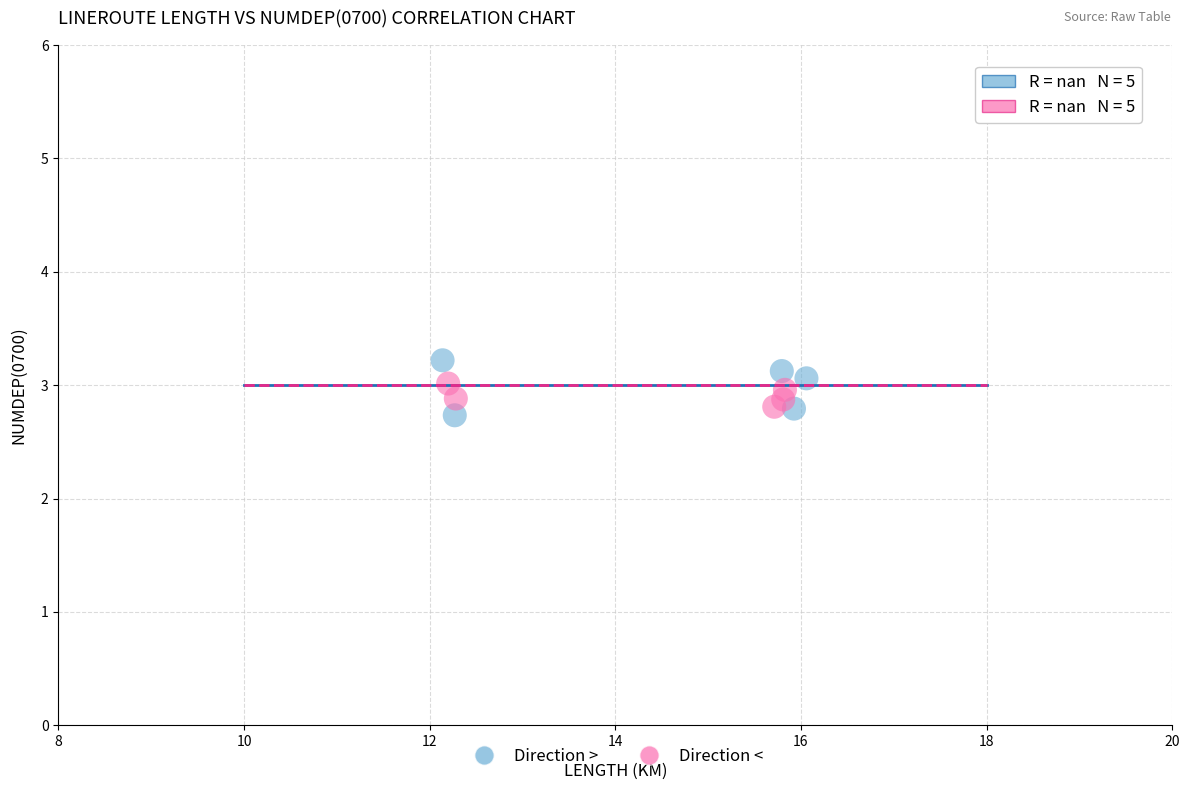

Which series has the widest spread of Y values?

Direction >